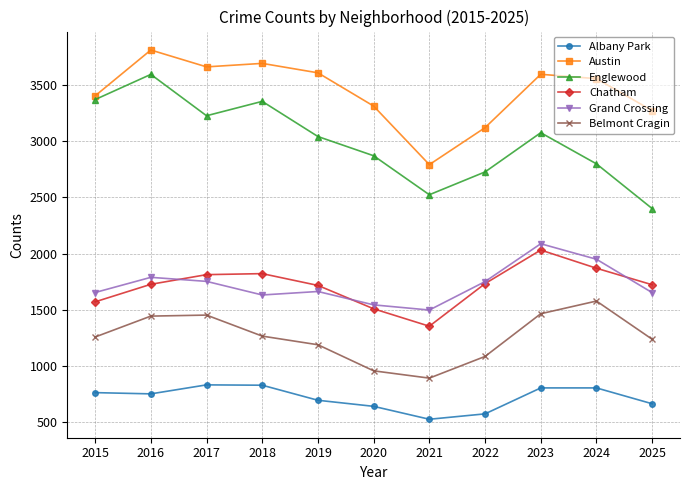

Which series changed the most between 2019 and 2021?

Austin